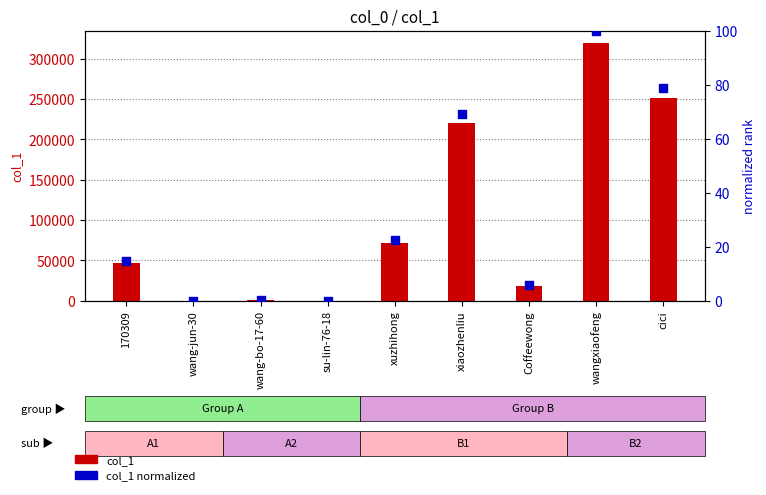

What is the change in value from 170309 to wang-jun-30?

-14.7